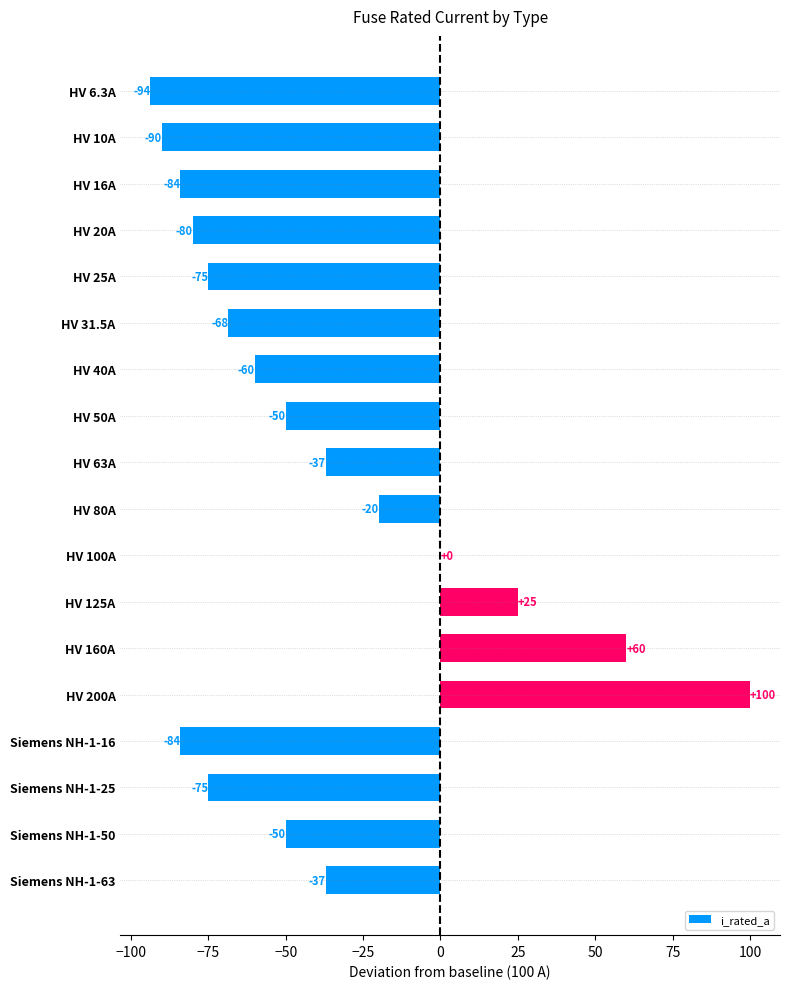

Which label corresponds to the largest value in the chart?

HV 200A